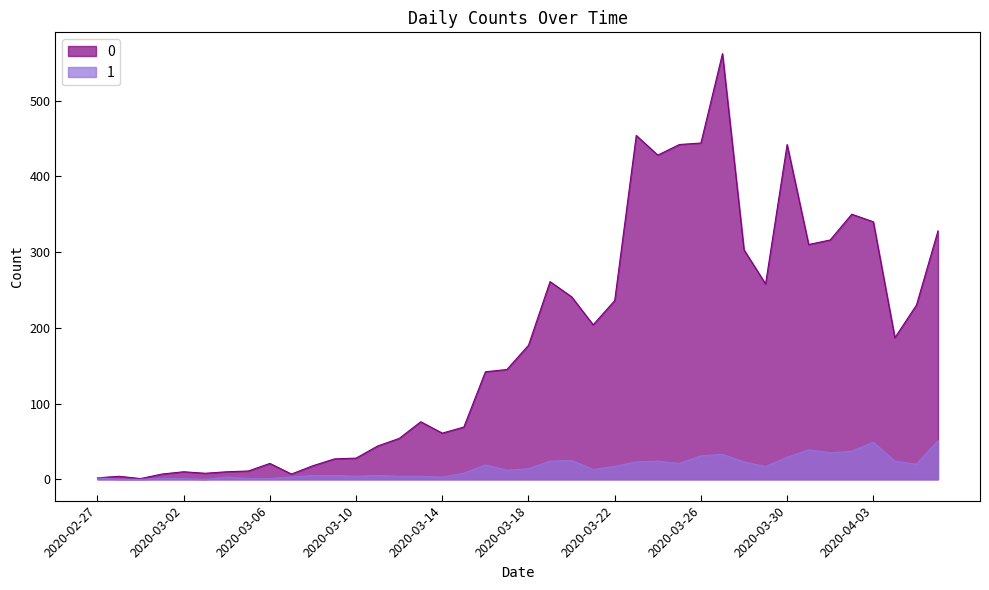

What is the label of the 16th point from the right?

2020-03-22